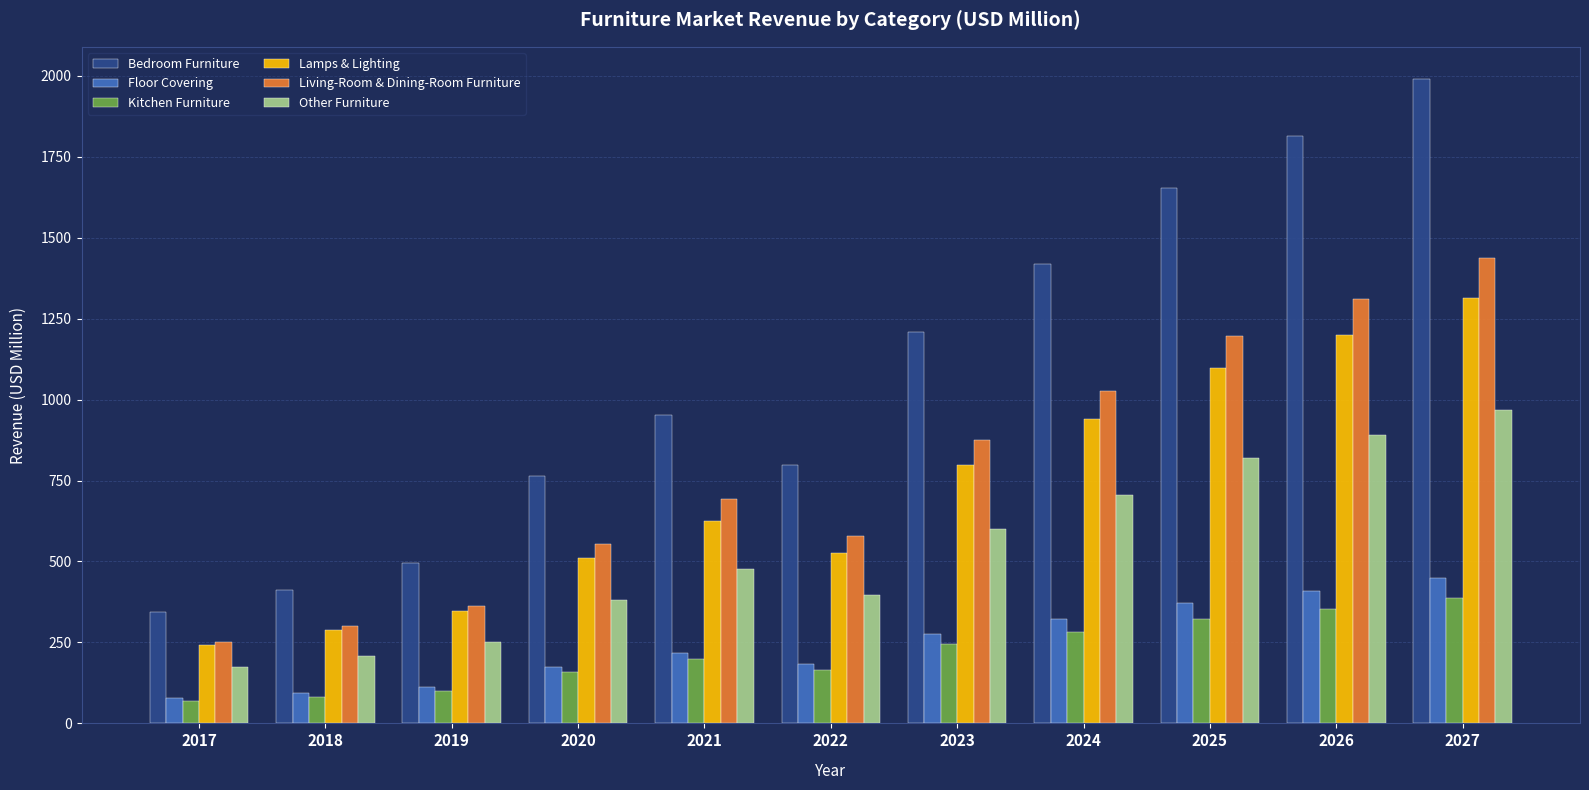

How many data points in Kitchen Furniture are above 200?

6